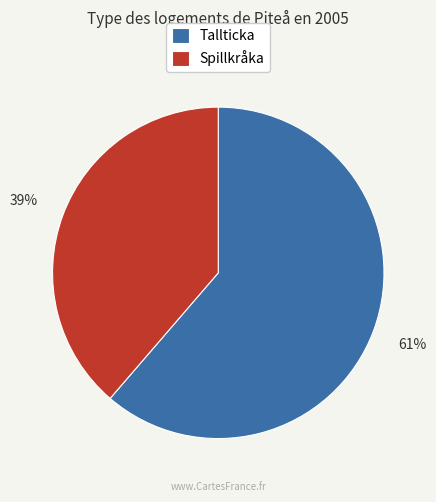

What is the smallest slice in the pie chart?

Spillkråka